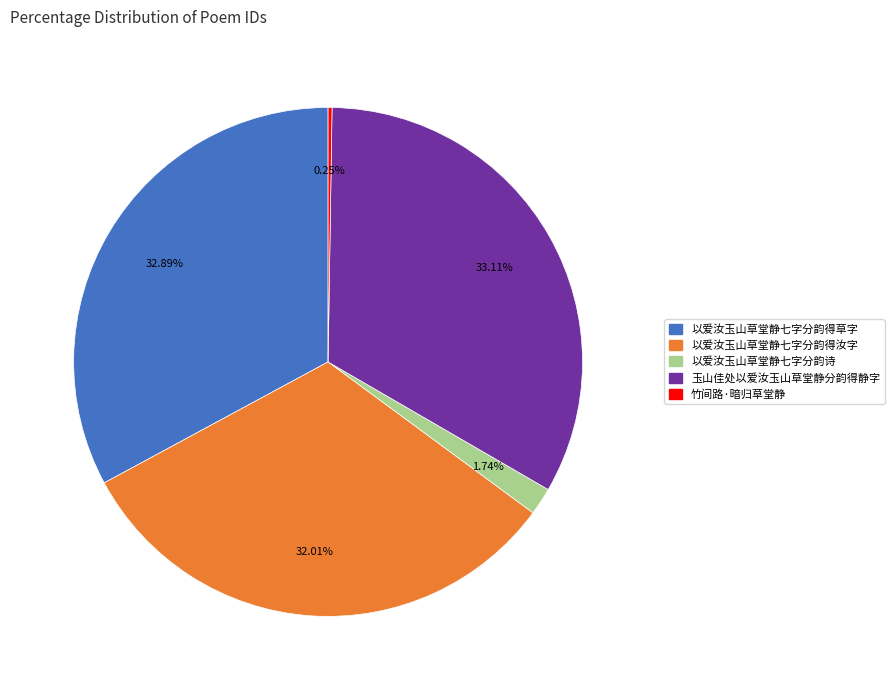

The 玉山佳处以爱汝玉山草堂静分韵得静字 slice represents 21% of the pie. True or false?

False